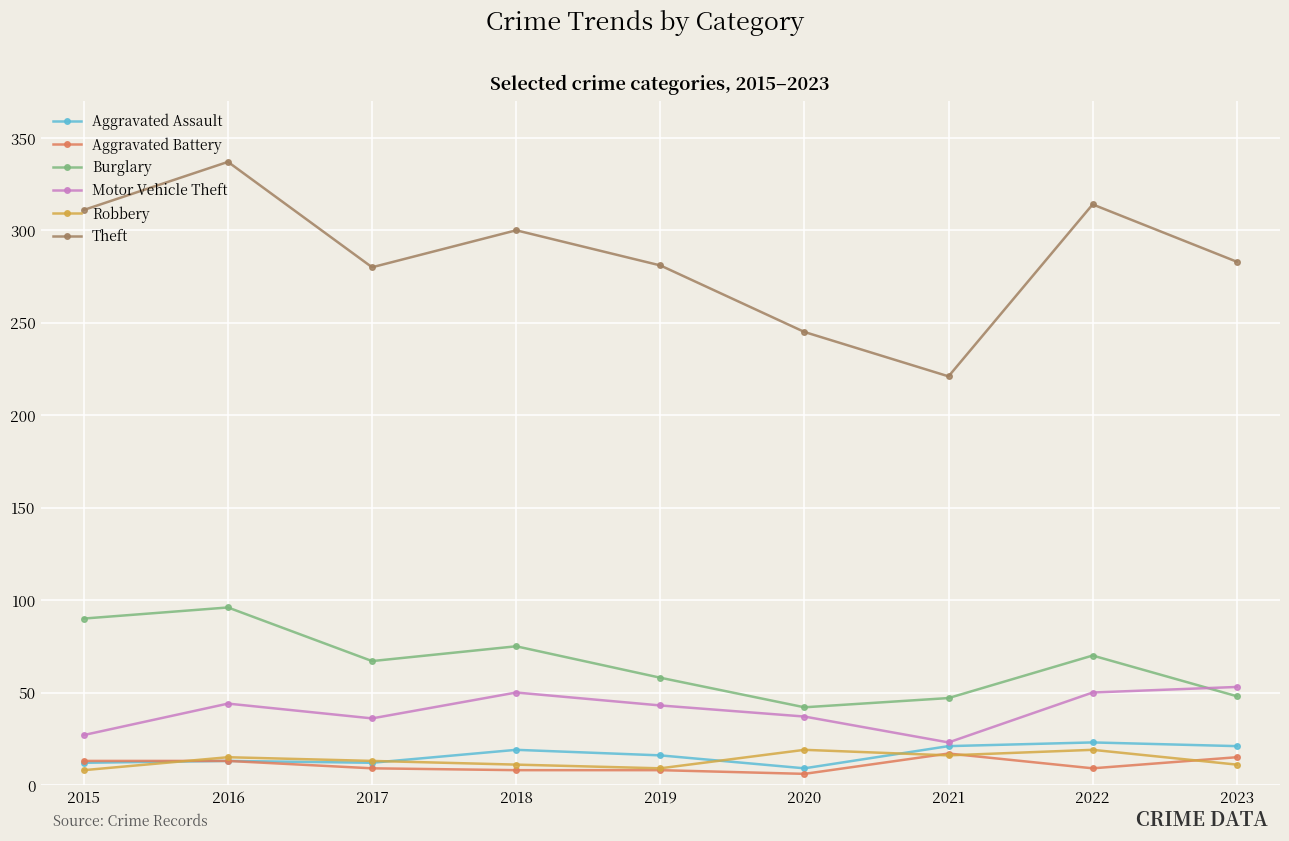

How many interior local peaks does the Burglary series have?

3